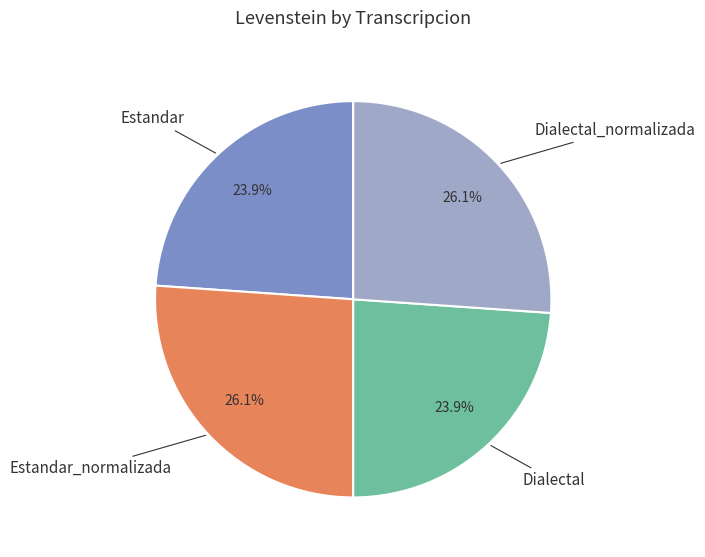

Between Estandar_normalizada and Estandar, which is larger?

Estandar_normalizada